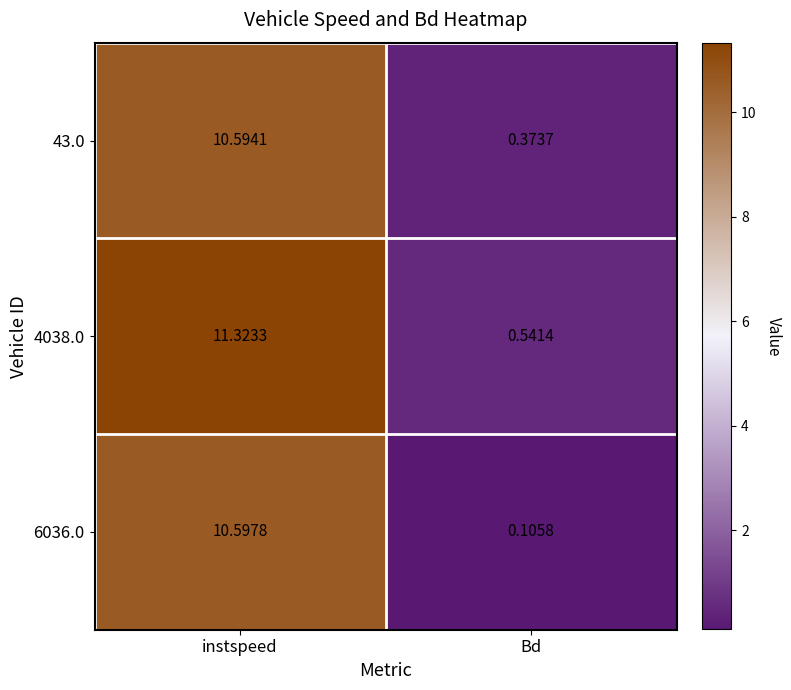

At which label does 43.0 reach its peak?

instspeed